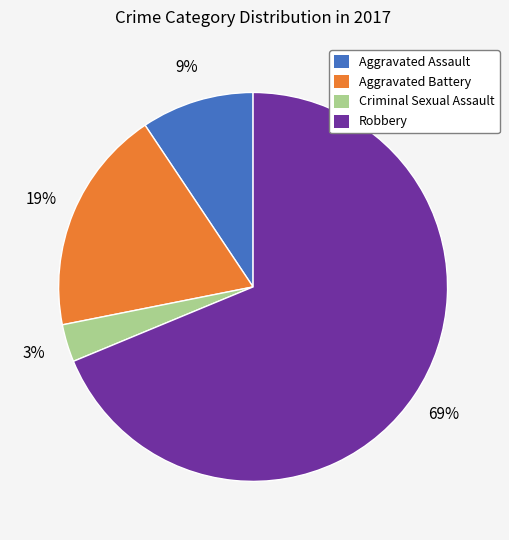

To the nearest percent, what portion does Aggravated Battery represent?

19%